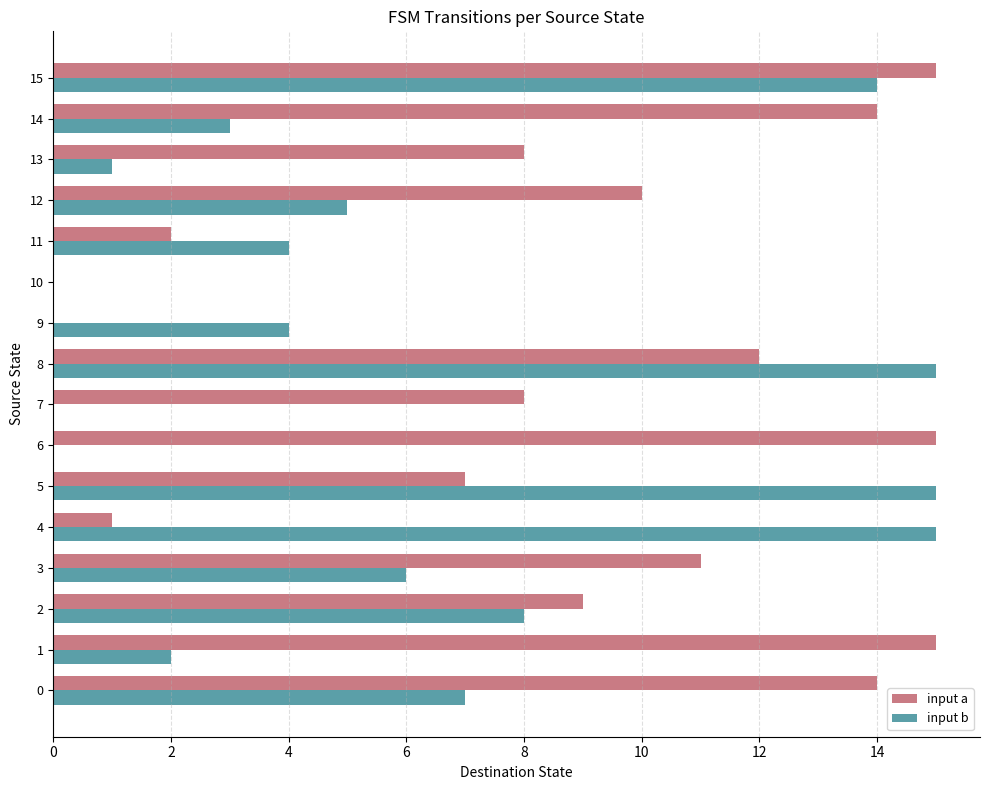

At which category is the sum across all series the highest?

15